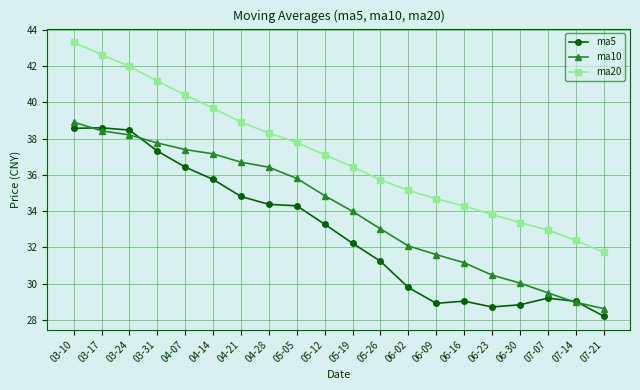

What are all the series names shown in the legend?

ma5, ma10, ma20